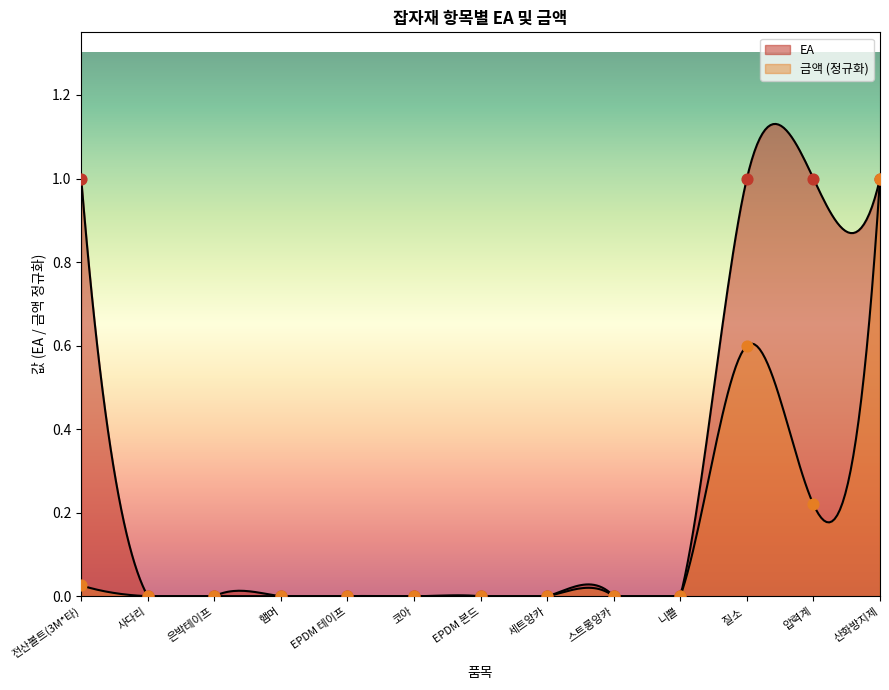

Which series has the widest spread of Y values?

EA